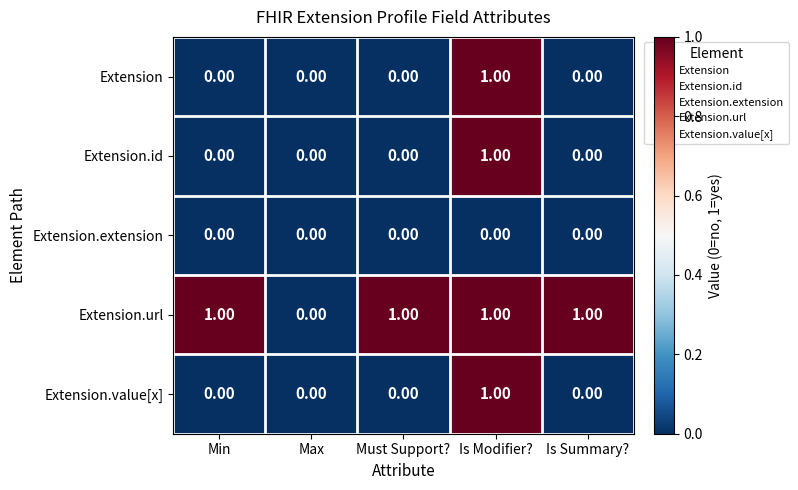

Which category has the highest value in the Extension series?

Is Modifier?